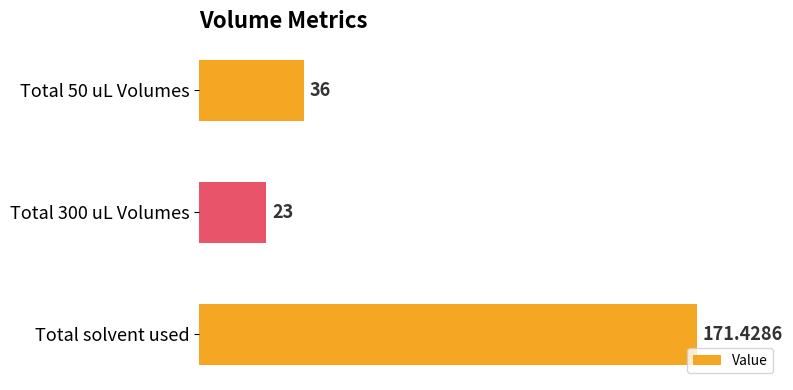

List the labels in order of value, smallest first.

Total 300 uL Volumes, Total 50 uL Volumes, Total solvent used